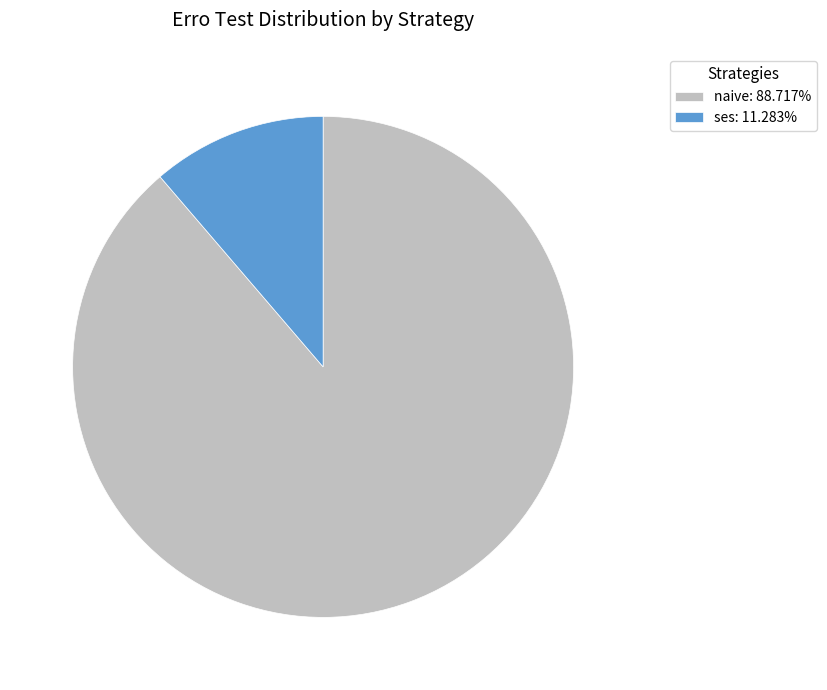

Does any single category account for the majority?

Yes